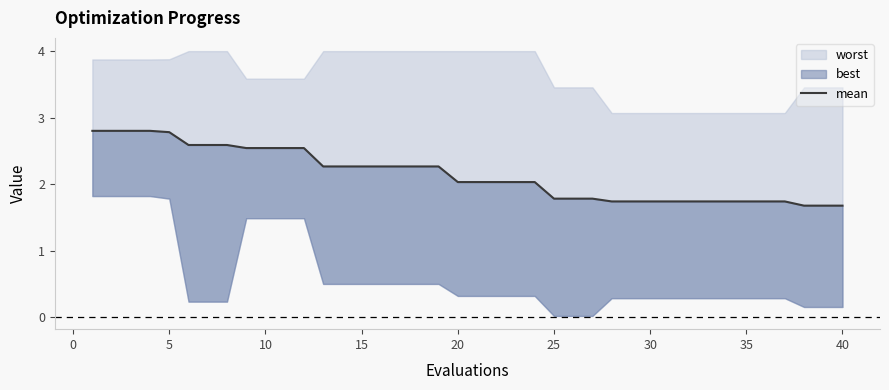

Is it true that the value at 37 is 2.3?

False